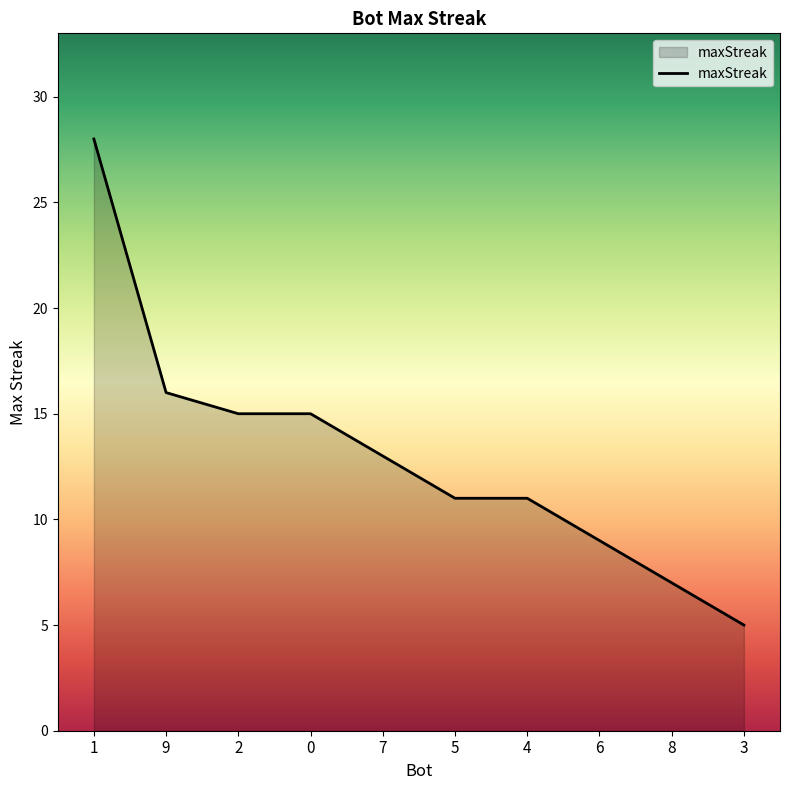

How many lines are shown in the chart?

1